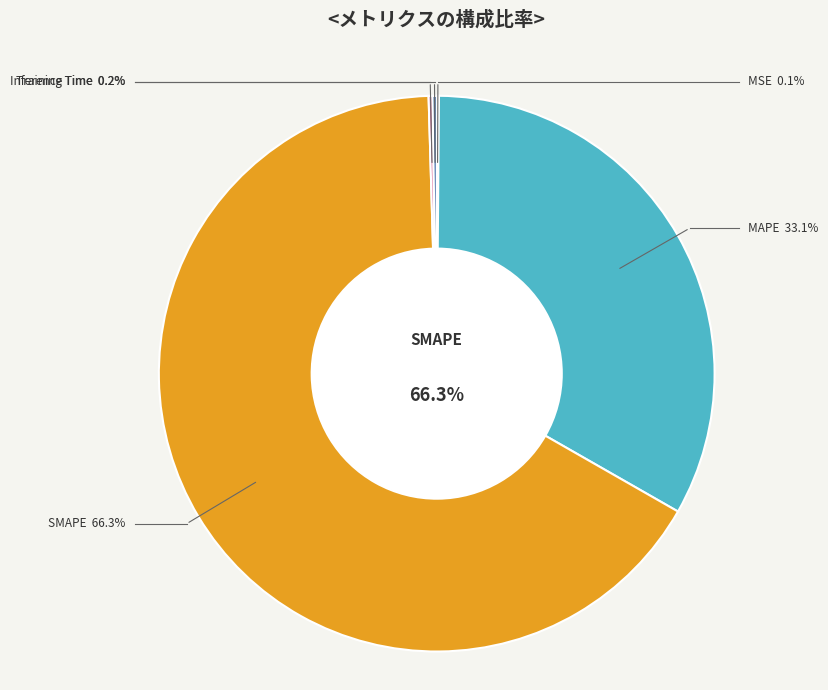

What is the largest slice in the pie chart?

SMAPE